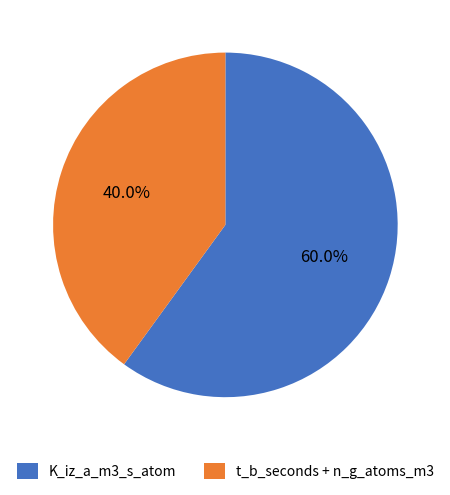

Rank the categories by value from highest to lowest.

K_iz_a_m3_s_atom, t_b_seconds + n_g_atoms_m3